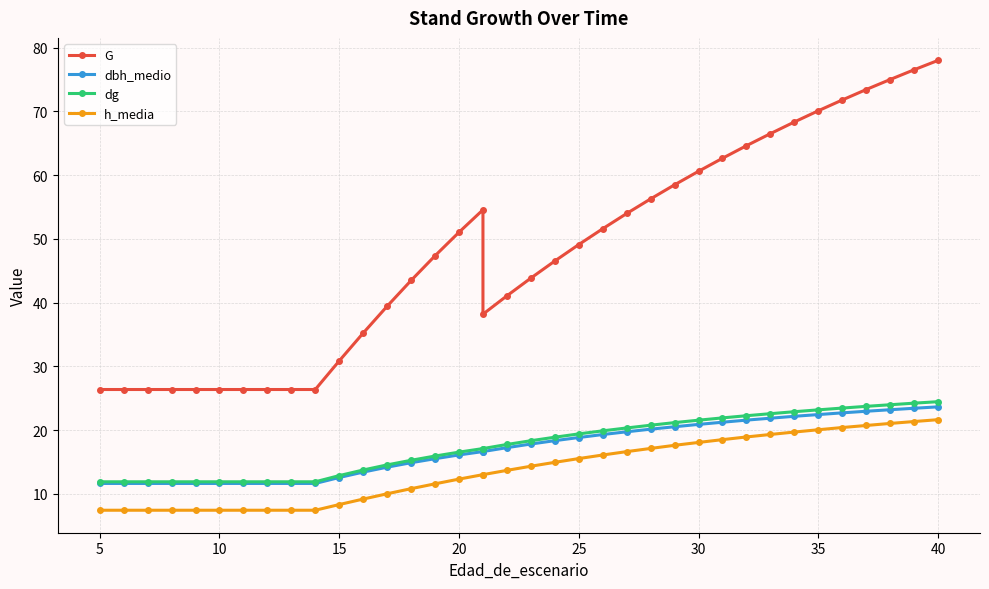

True or false: h_media and G intersect in this chart.

False